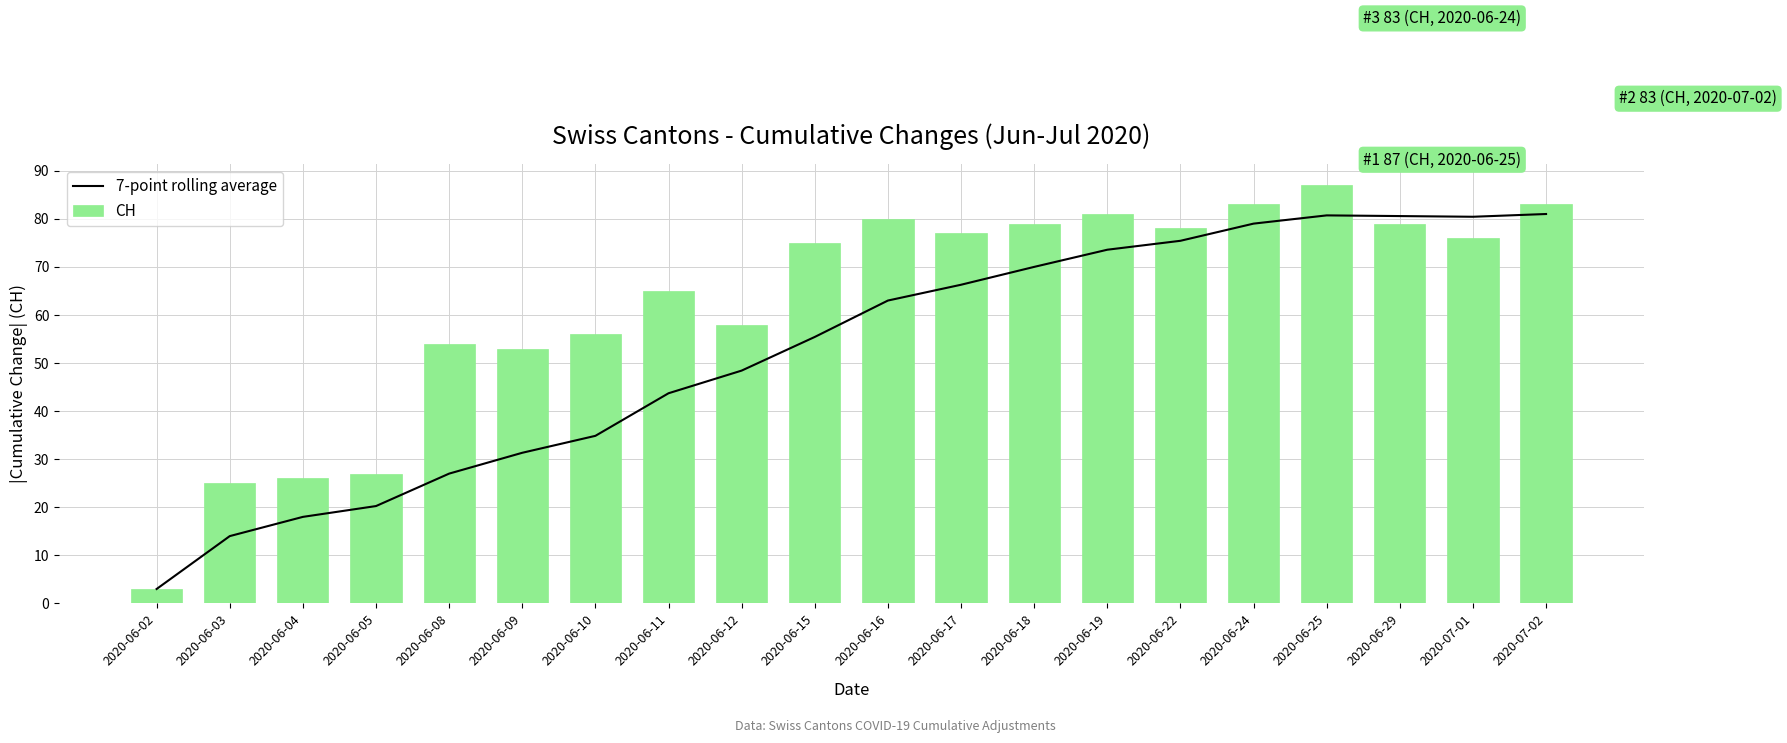

What is the label of the 8th bar from the left?

2020-06-11